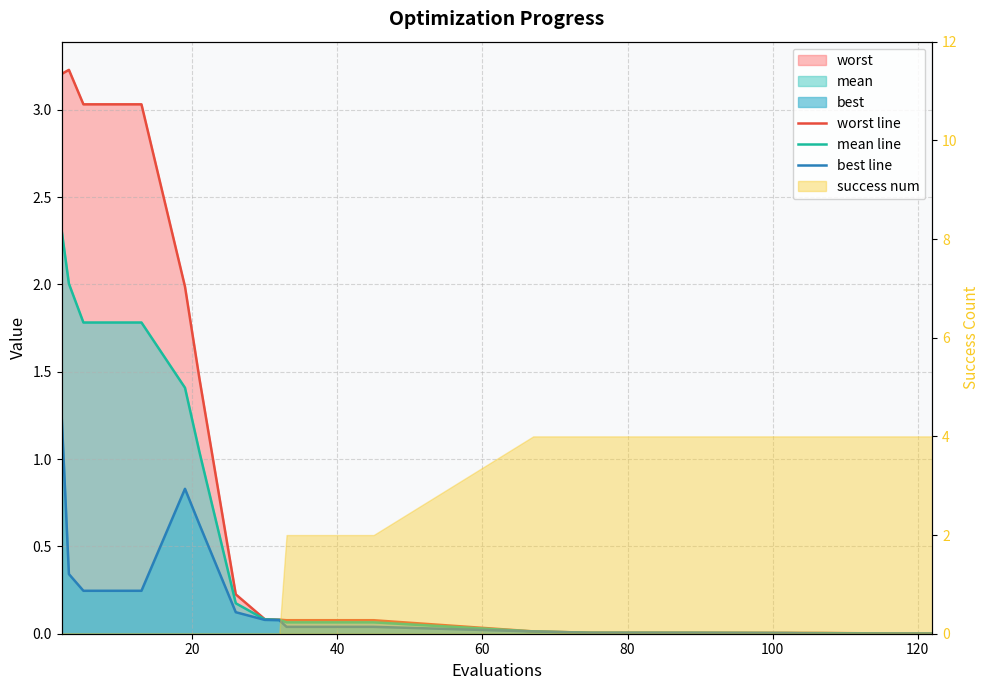

Reading right to left, list all the values displayed in this chart.

worst line: 0.0	0.0	0.0	0.0	0.0	0.0	0.0	0.1	0.1	0.1	0.1	0.2	1.5	2.0	3.0	3.0	3.0	3.2	3.2
mean line: 0.0	0.0	0.0	0.0	0.0	0.0	0.0	0.1	0.1	0.1	0.1	0.2	1.0	1.4	1.8	1.8	1.8	2.0	2.3
best line: 0.0	0.0	0.0	0.0	0.0	0.0	0.0	0.0	0.0	0.1	0.1	0.1	0.6	0.8	0.2	0.2	0.2	0.3	1.2